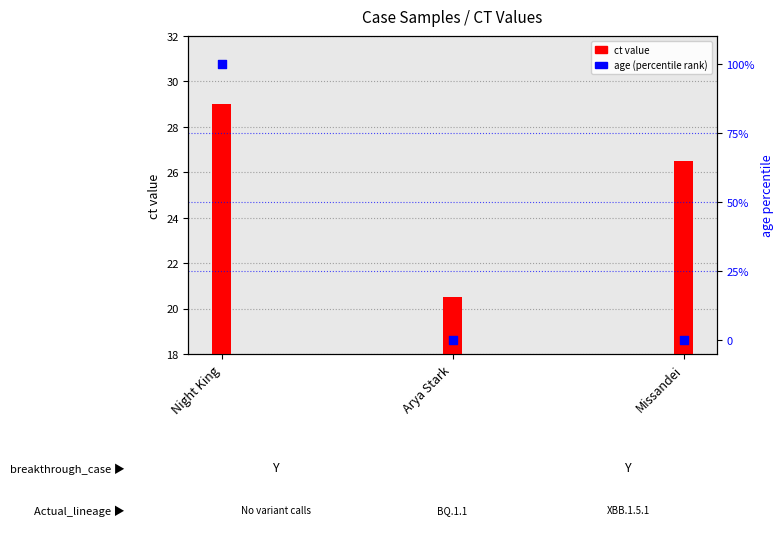

Which has a higher value, Missandei or Night King?

Night King